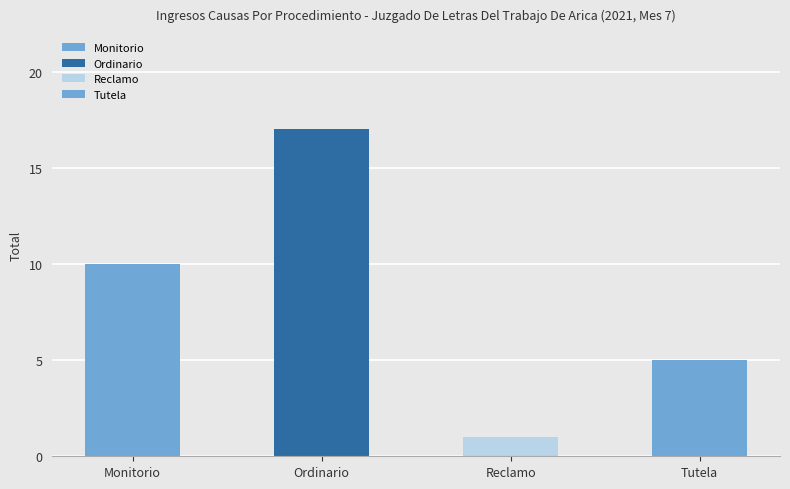

Reading left to right, list all the values displayed in this chart.

Monitorio=10	Ordinario=17	Reclamo=1	Tutela=5